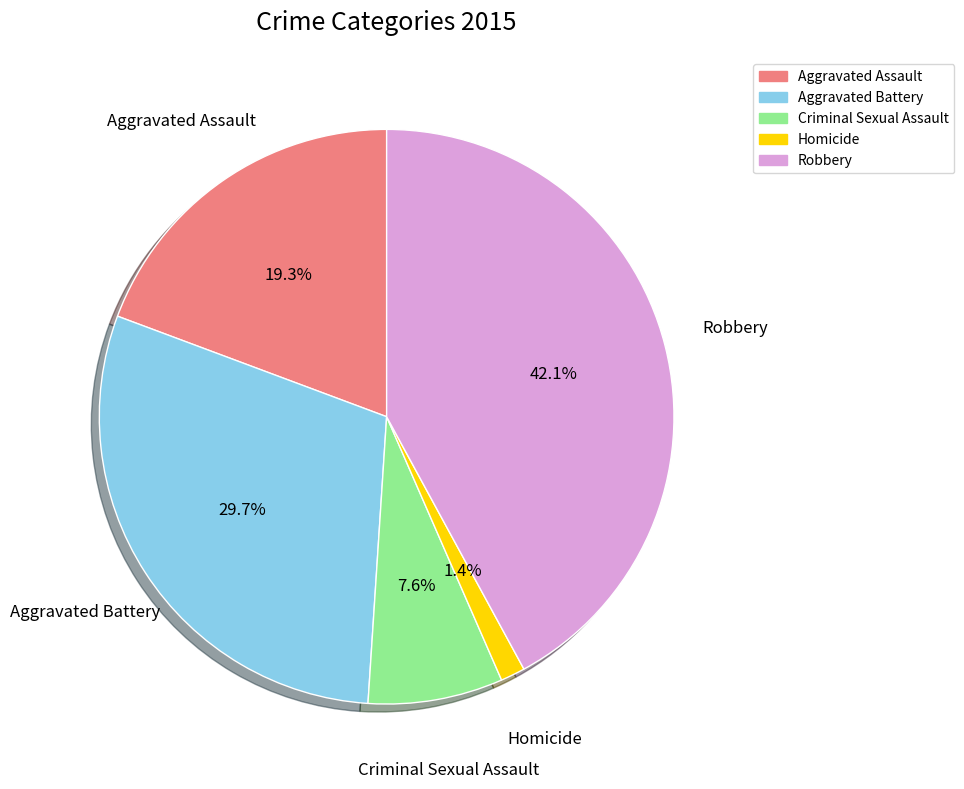

Which has a higher value, Homicide or Criminal Sexual Assault?

Criminal Sexual Assault